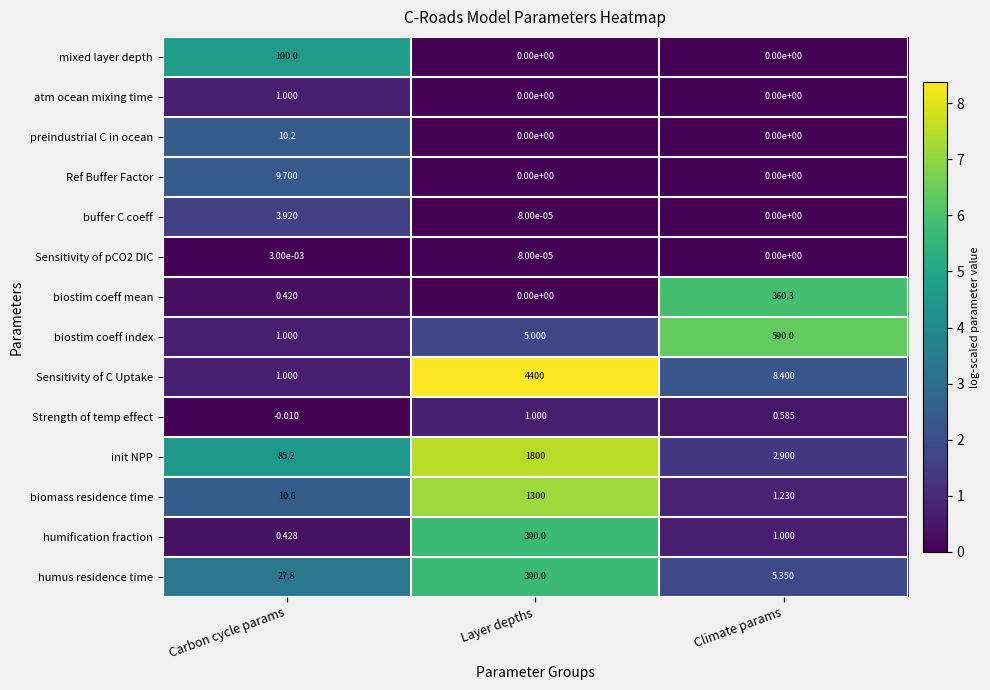

At which category does the chart reach its minimum across all series?

Carbon cycle params